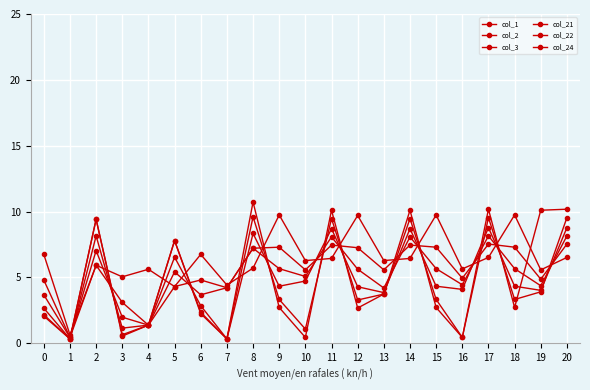

Between which two adjacent categories do col_3 and col_24 first intersect?

1 and 2